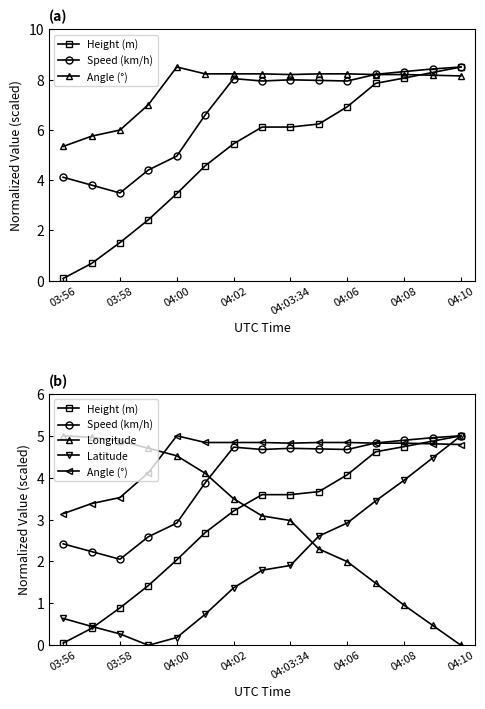

Between 03:58 and 12, which series saw the biggest shift?

Height (m)